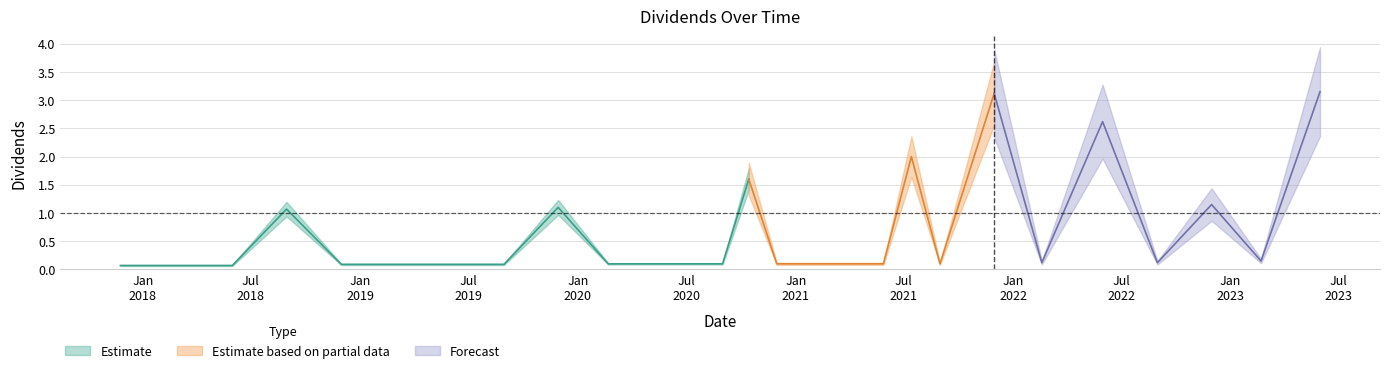

Reading right to left, what are all the values shown in this chart?

2023-05-31=3.1	2023-02-21=0.1	2022-11-30=1.1	2022-08-31=0.1	2022-05-31=2.6	2022-02-18=0.1	2021-11-30=3.1	2021-08-31=0.1	2021-07-14=2.0	2021-05-28=0.1	2021-02-19=0.1	2020-11-30=0.1	2020-10-14=1.6	2020-08-31=0.1	2020-05-29=0.1	2020-02-21=0.1	2019-11-29=1.1	2019-08-30=0.1	2019-05-31=0.1	2019-02-28=0.1	2018-11-30=0.1	2018-08-30=1.1	2018-05-31=0.1	2018-02-28=0.1	2017-11-24=0.1